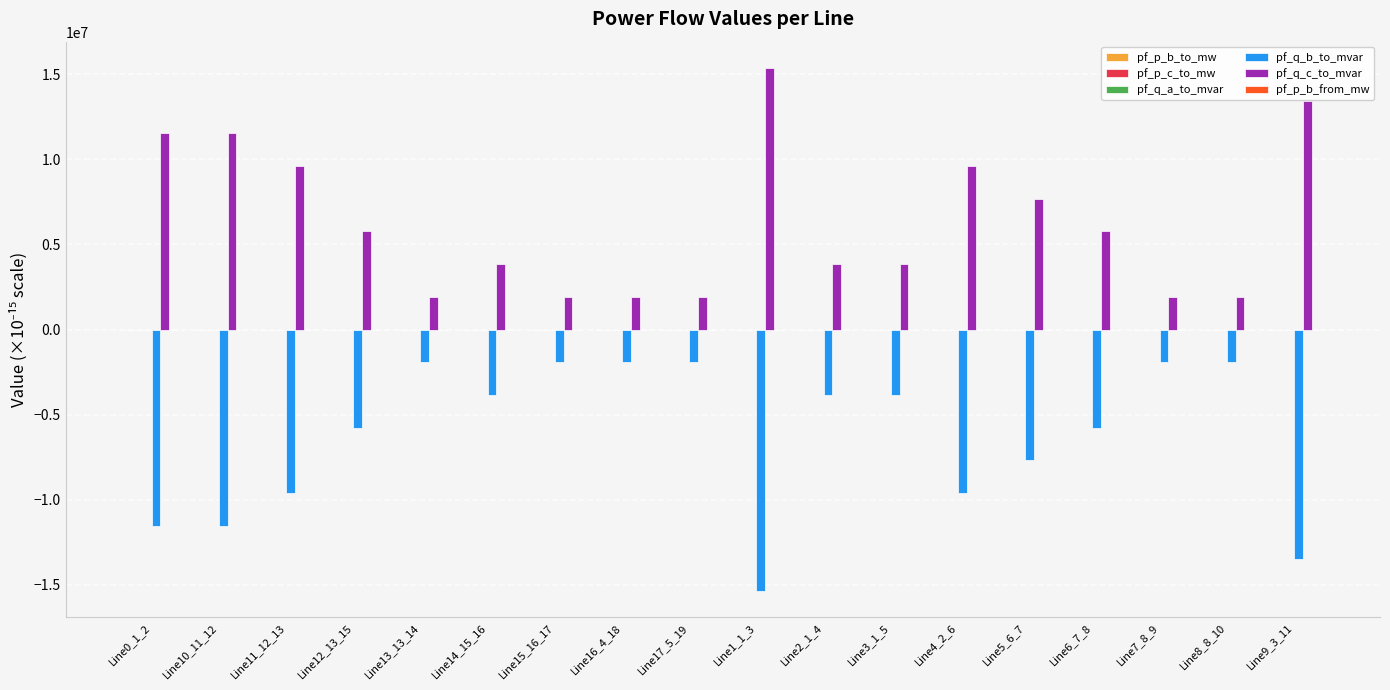

What is the sum of all pf_q_c_to_mvar values?

113346860.3